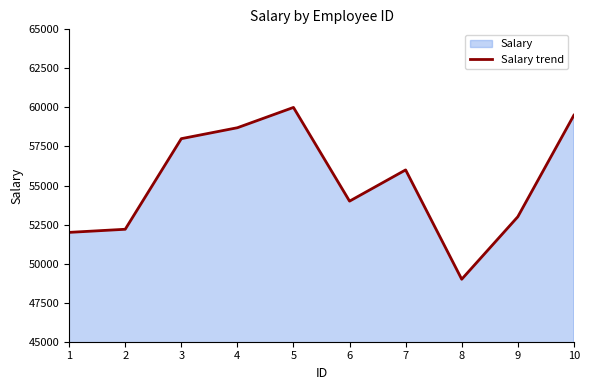

List the labels in order of value, smallest first.

8, 1, 2, 9, 6, 7, 3, 4, 10, 5